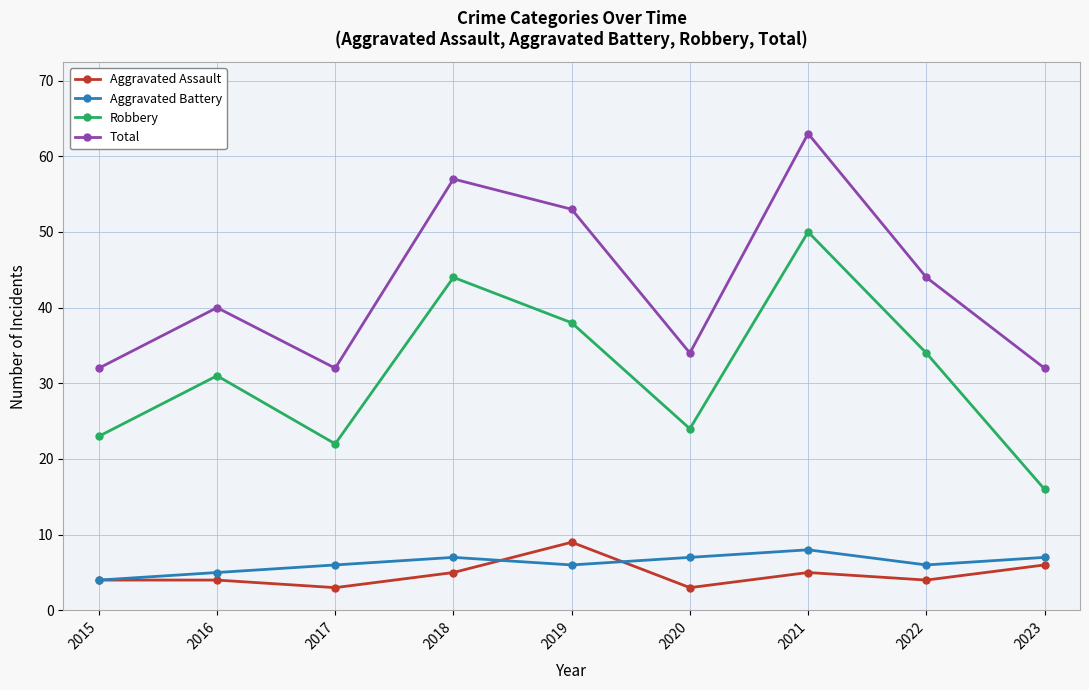

List the series in order of their peak value, lowest first.

Aggravated Battery, Aggravated Assault, Robbery, Total